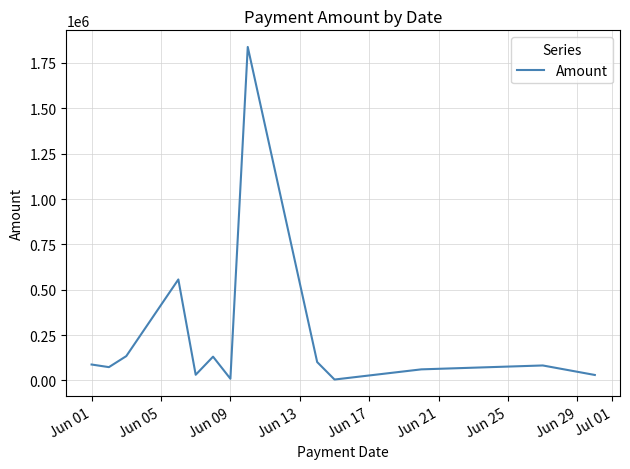

What is the difference between the maximum and minimum values?

1833055.8